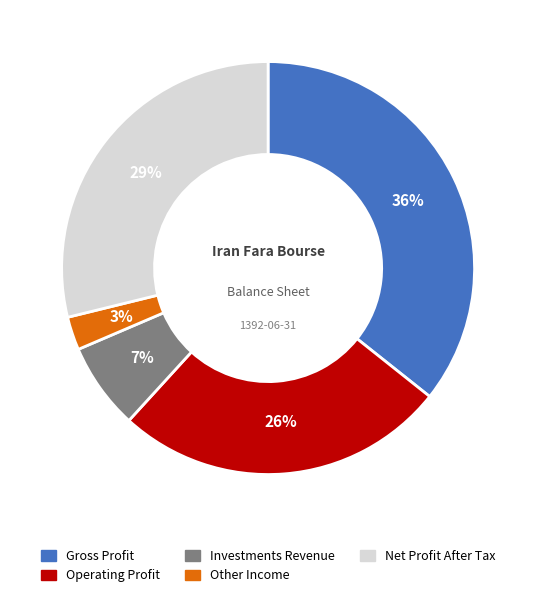

To the nearest percent, what is the average slice percentage?

20%